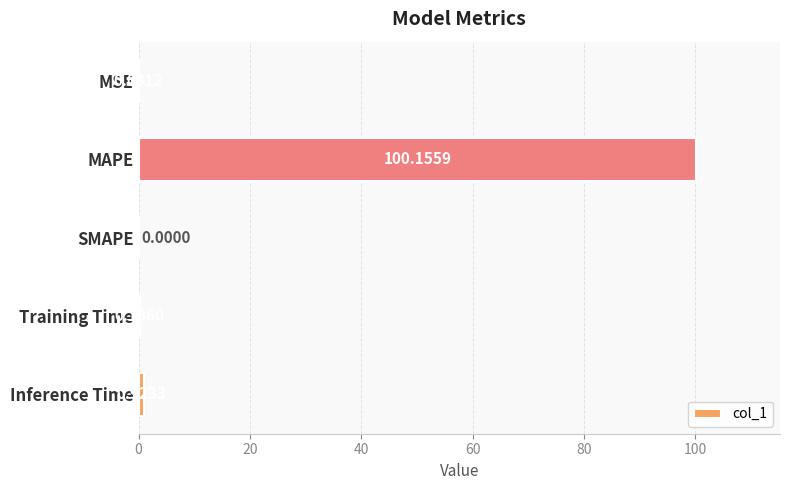

At which category does the chart reach its peak across all series?

MAPE